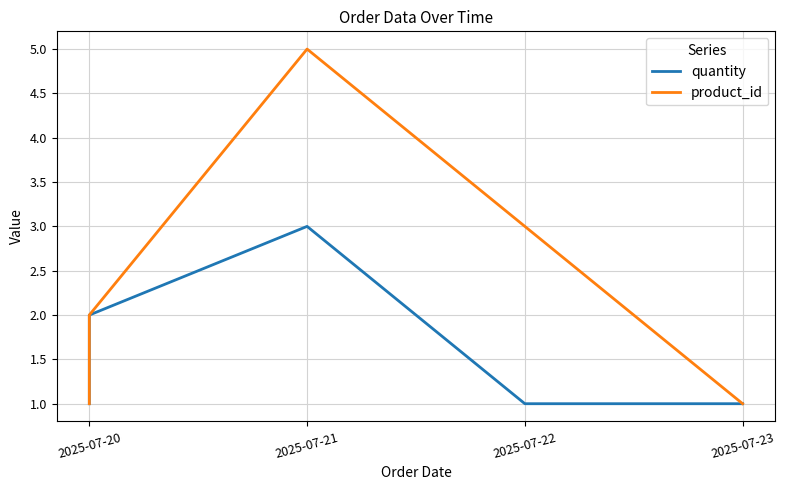

Which series has the largest total across all categories?

product_id